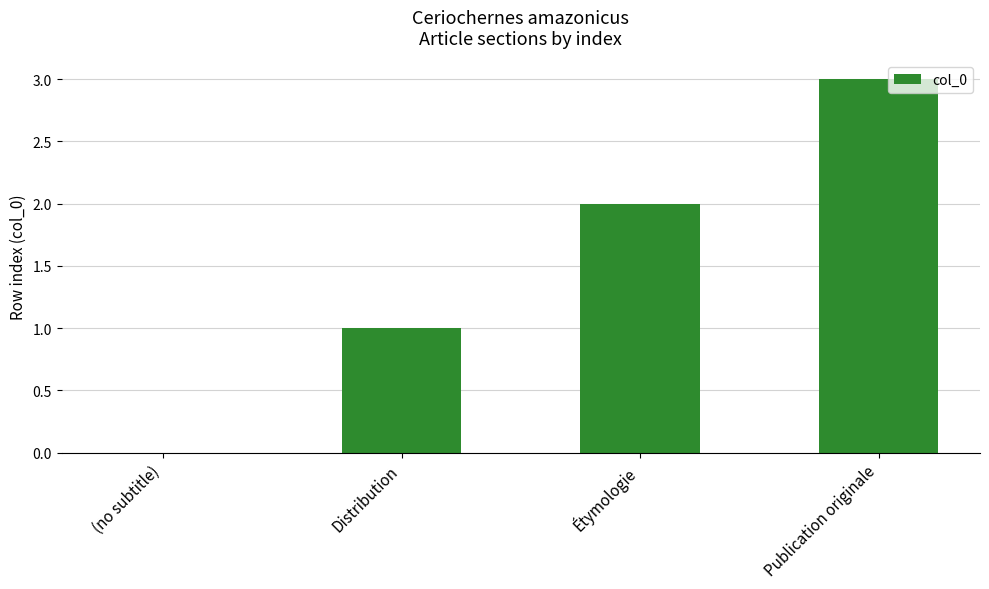

Reading right to left, transcribe all the data shown in this chart.

Publication originale=3	Étymologie=2	Distribution=1	(no subtitle)=0